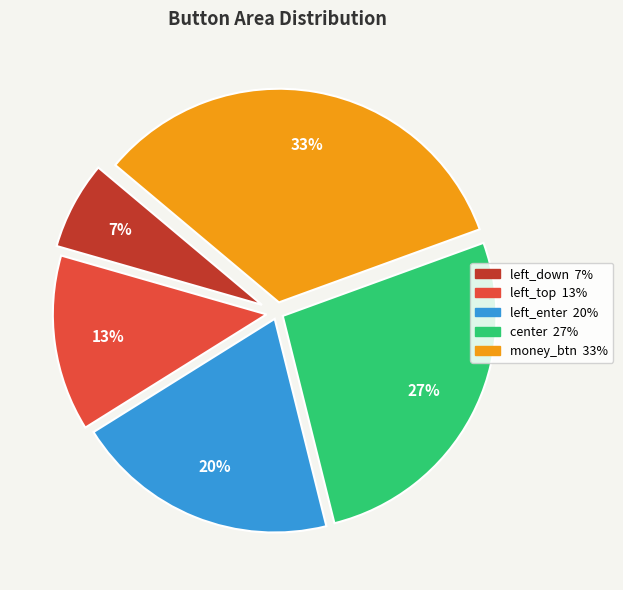

How many slices are in this pie chart?

5